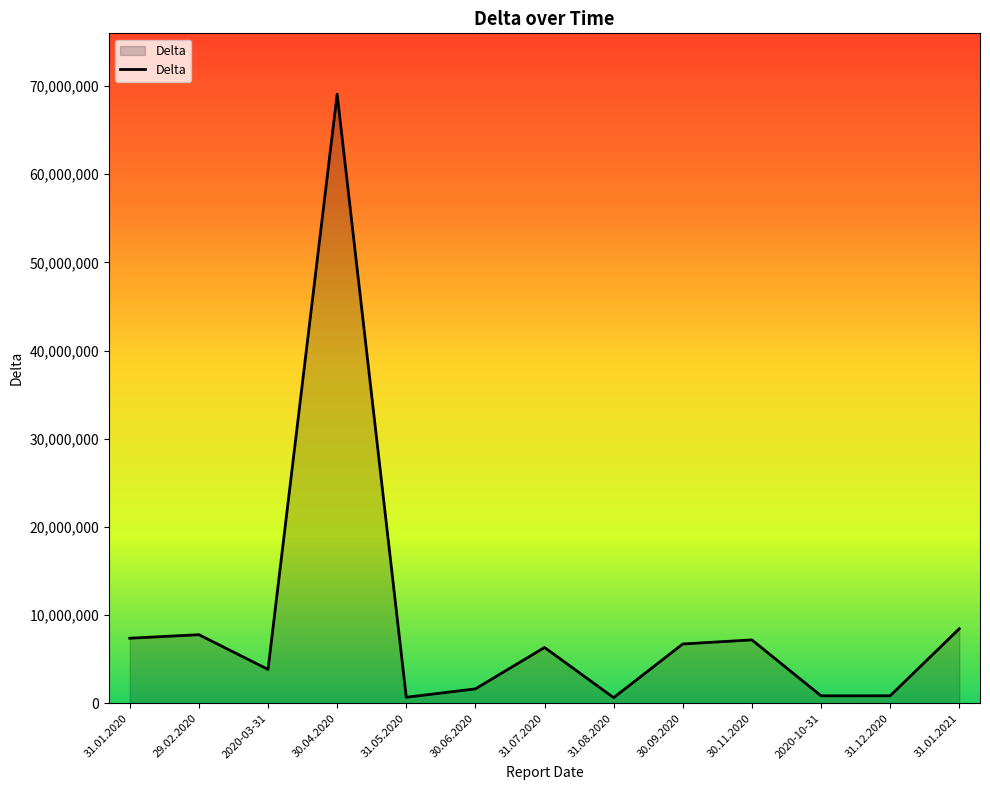

Which category has the highest value across all series?

30.04.2020